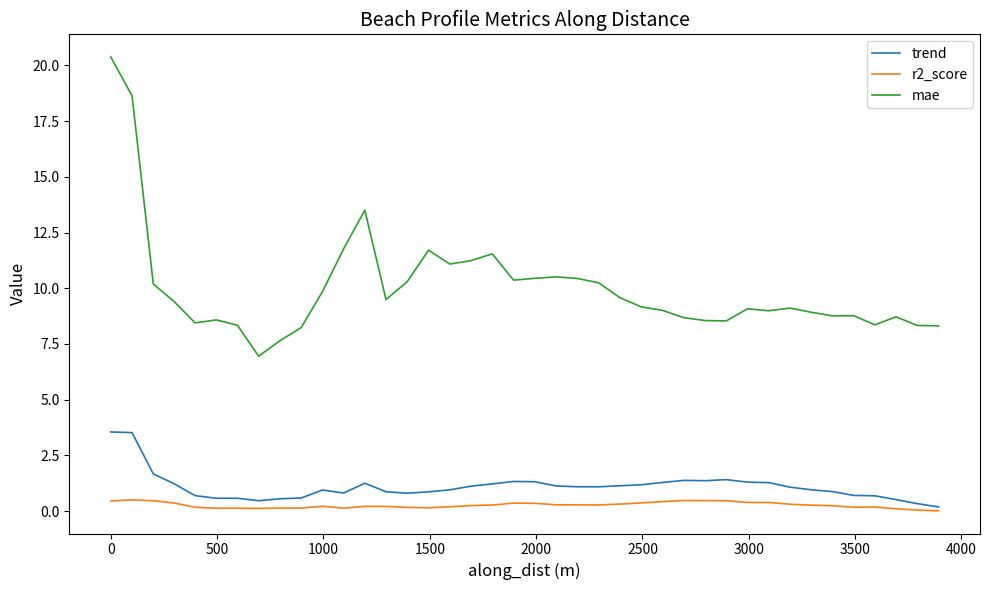

Rank the series by their maximum value, from highest to lowest.

mae, trend, r2_score